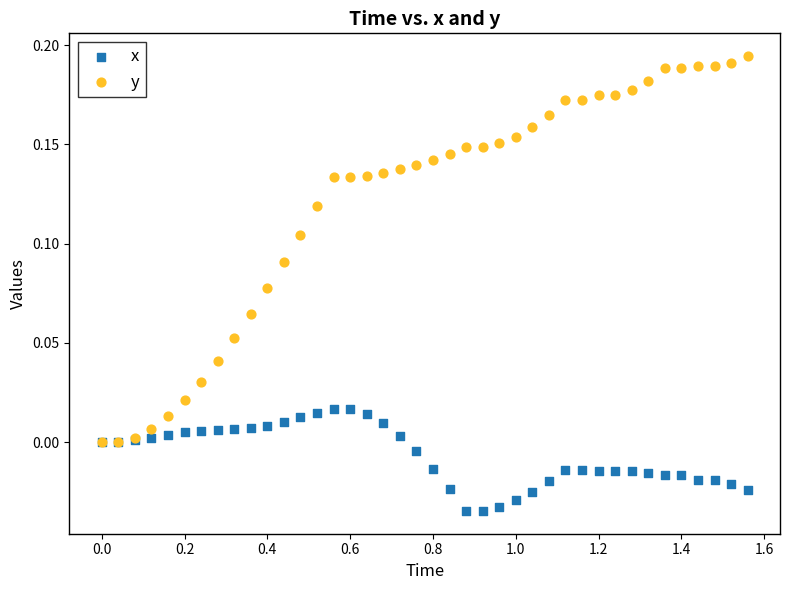

What are all the series names shown in the legend?

x, y